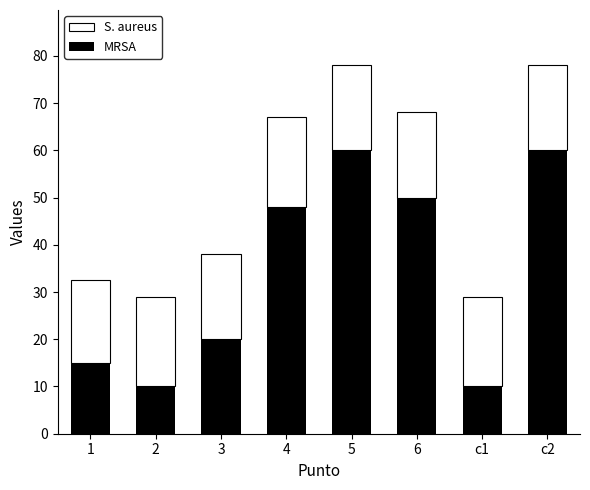

What is the average value of the MRSA series?

34.1